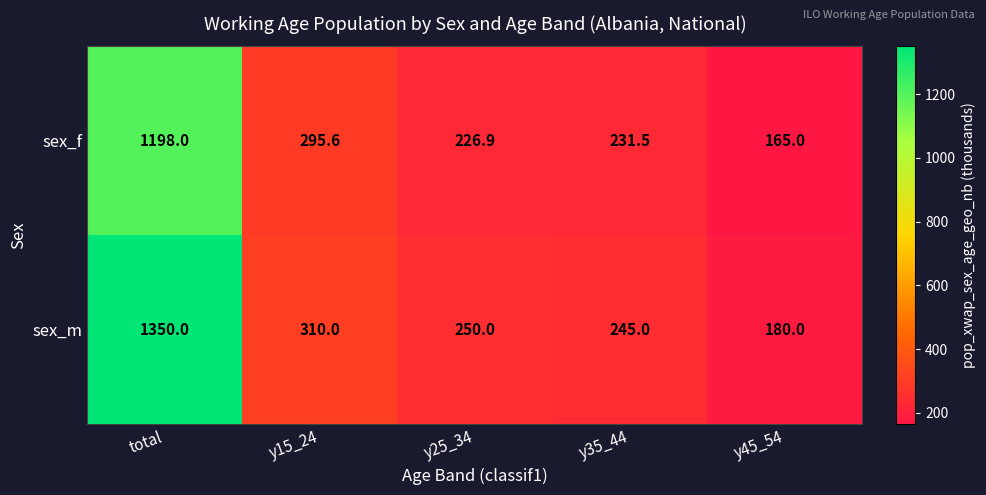

Which series changed the most between y25_34 and y45_54?

sex_m